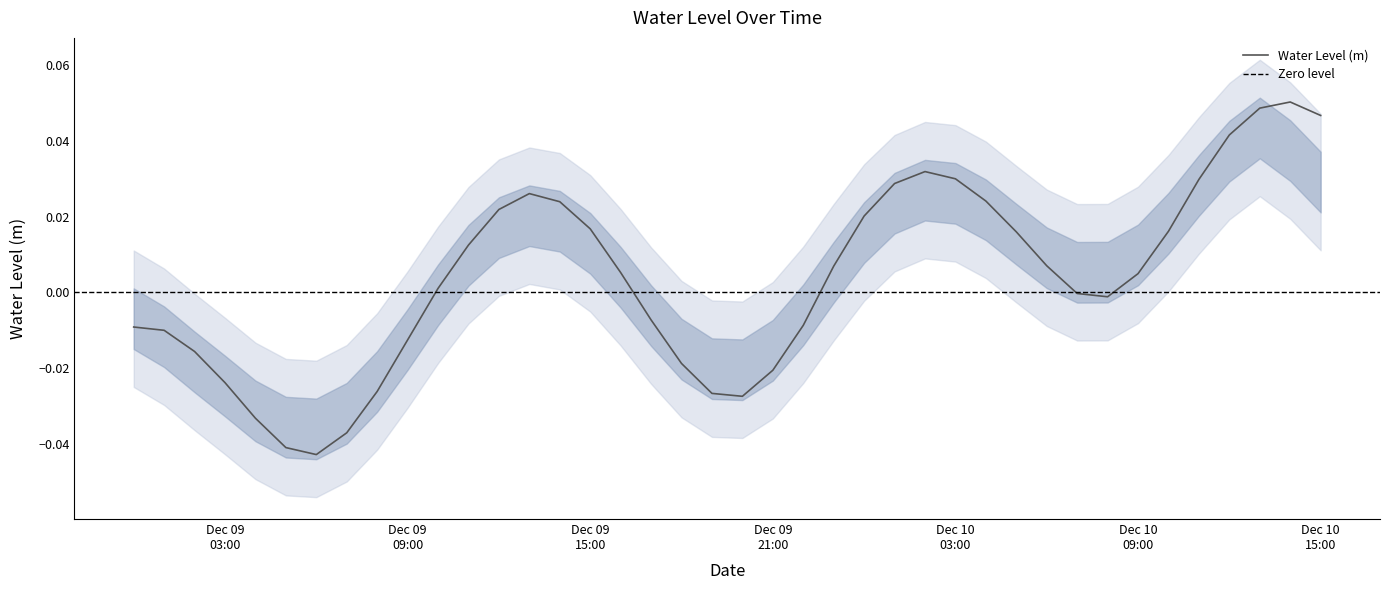

List the labels in order of value, largest first.

2024-12-10 14:00:00, 2024-12-10 13:00:00, 2024-12-10 15:00:00, 2024-12-10 12:00:00, 2024-12-10 02:00:00, 2024-12-10 03:00:00, 2024-12-10 11:00:00, 2024-12-10 01:00:00, 2024-12-09 13:00:00, 2024-12-10 04:00:00, 2024-12-09 14:00:00, 2024-12-09 12:00:00, 2024-12-10 00:00:00, 2024-12-09 15:00:00, 2024-12-10 10:00:00, 2024-12-10 05:00:00, 2024-12-09 11:00:00, 2024-12-10 06:00:00, 2024-12-09 23:00:00, 2024-12-09 16:00:00, 2024-12-10 09:00:00, 2024-12-09 10:00:00, 2024-12-10 07:00:00, 2024-12-10 08:00:00, 2024-12-09 17:00:00, 2024-12-09 22:00:00, 2024-12-09 00:00:00, 2024-12-09 01:00:00, 2024-12-09 09:00:00, 2024-12-09 02:00:00, 2024-12-09 18:00:00, 2024-12-09 21:00:00, 2024-12-09 03:00:00, 2024-12-09 08:00:00, 2024-12-09 19:00:00, 2024-12-09 20:00:00, 2024-12-09 04:00:00, 2024-12-09 07:00:00, 2024-12-09 05:00:00, 2024-12-09 06:00:00